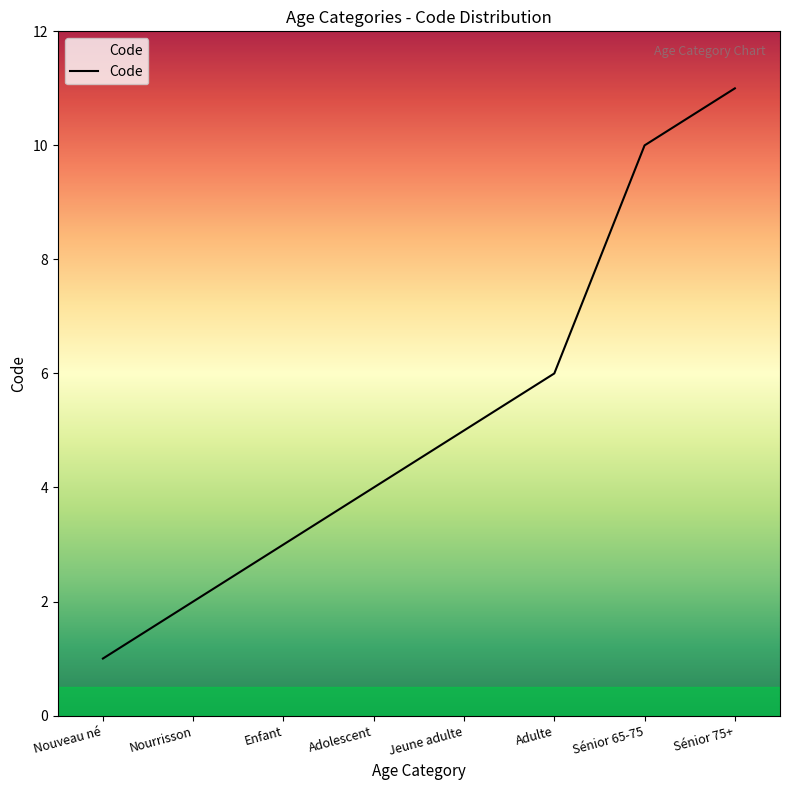

Count the number of categories in the chart.

8